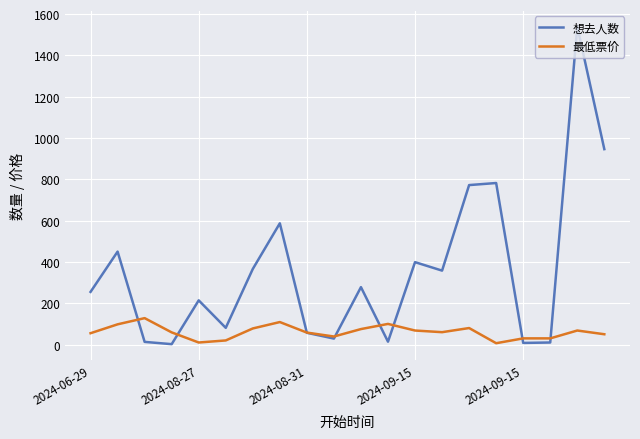

Which series has the widest spread of values?

想去人数